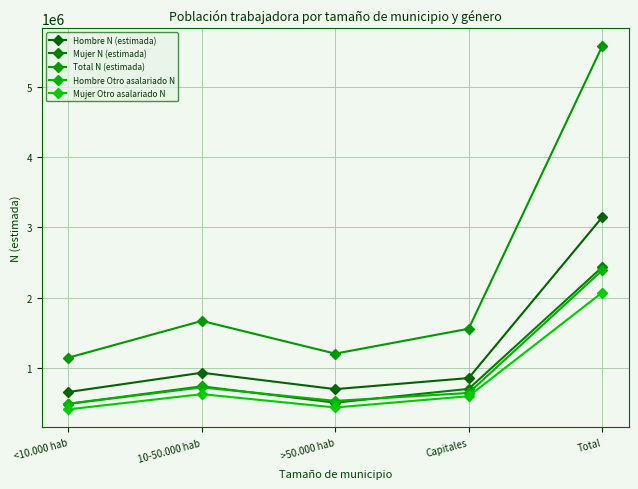

The value of Mujer N (estimada) at Total is 560930. True or false?

False